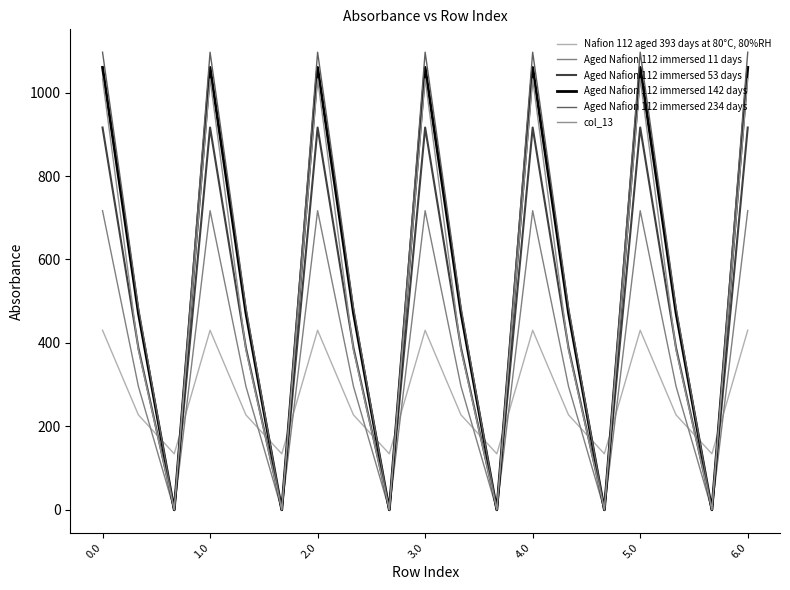

How many series are shown in this chart?

6